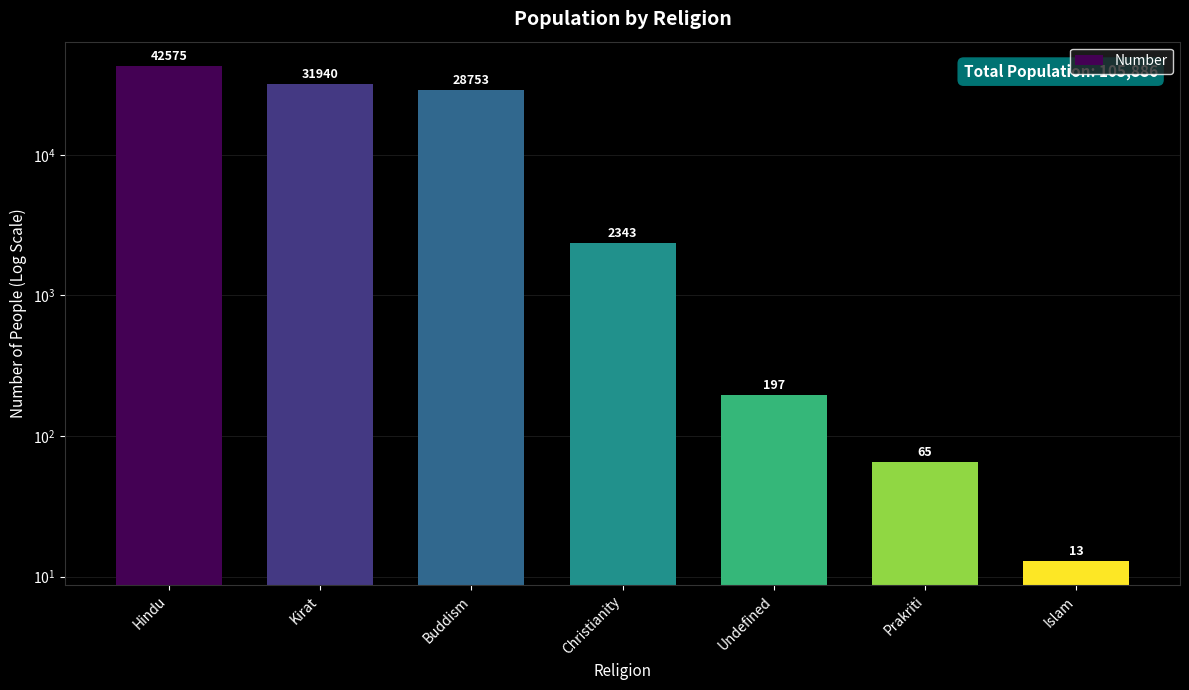

What is the difference between the values at Kirat and Buddism?

3187